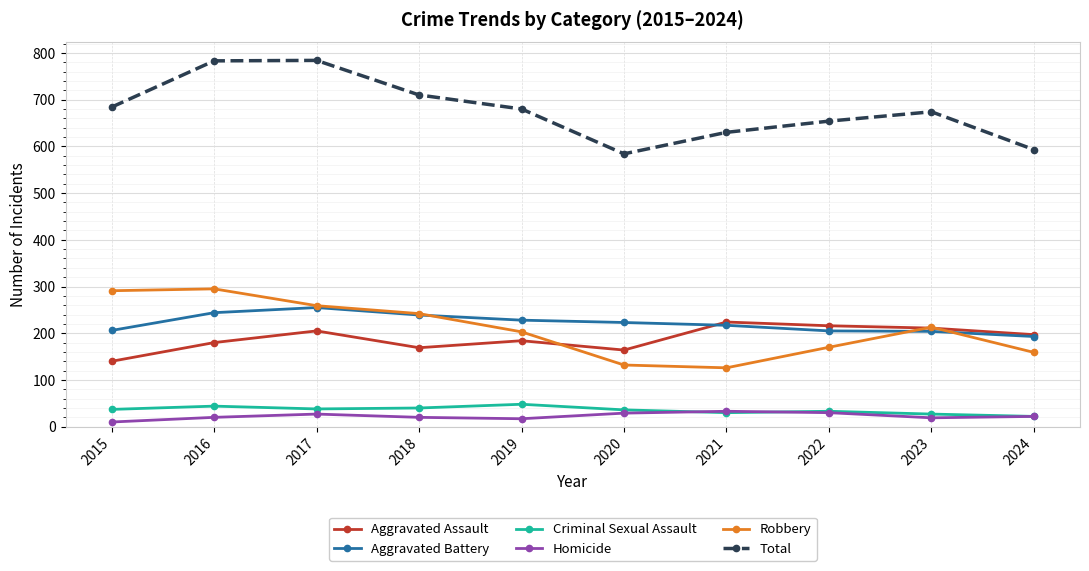

True or false: Total has more than 2 points higher than both neighbors.

False